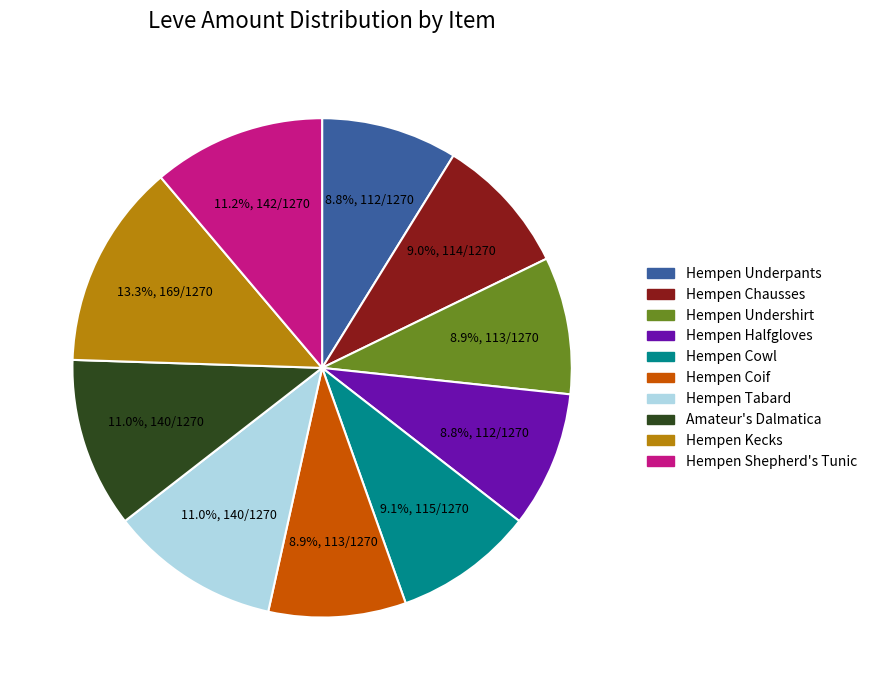

How many slices are in this pie chart?

10